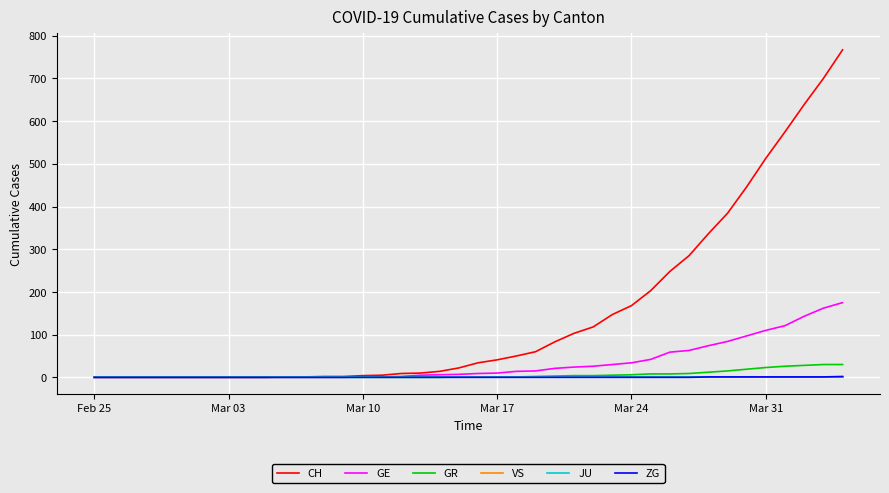

Which series has the largest total across all categories?

CH